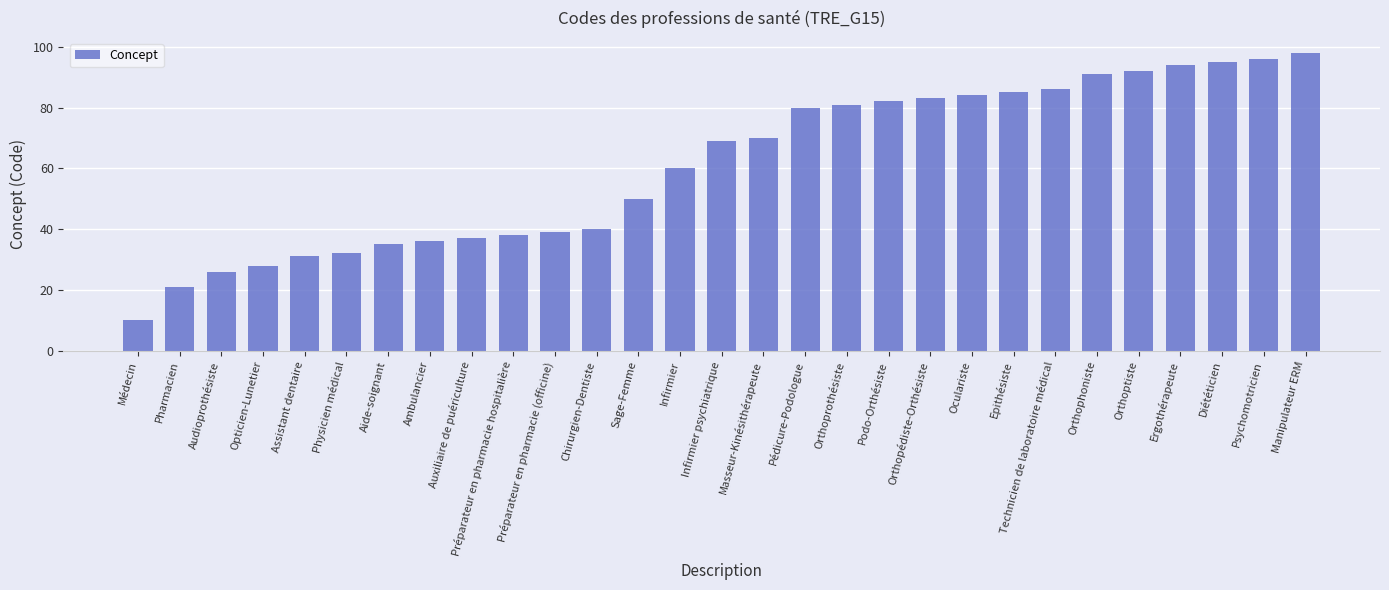

How many bars are there in total?

29